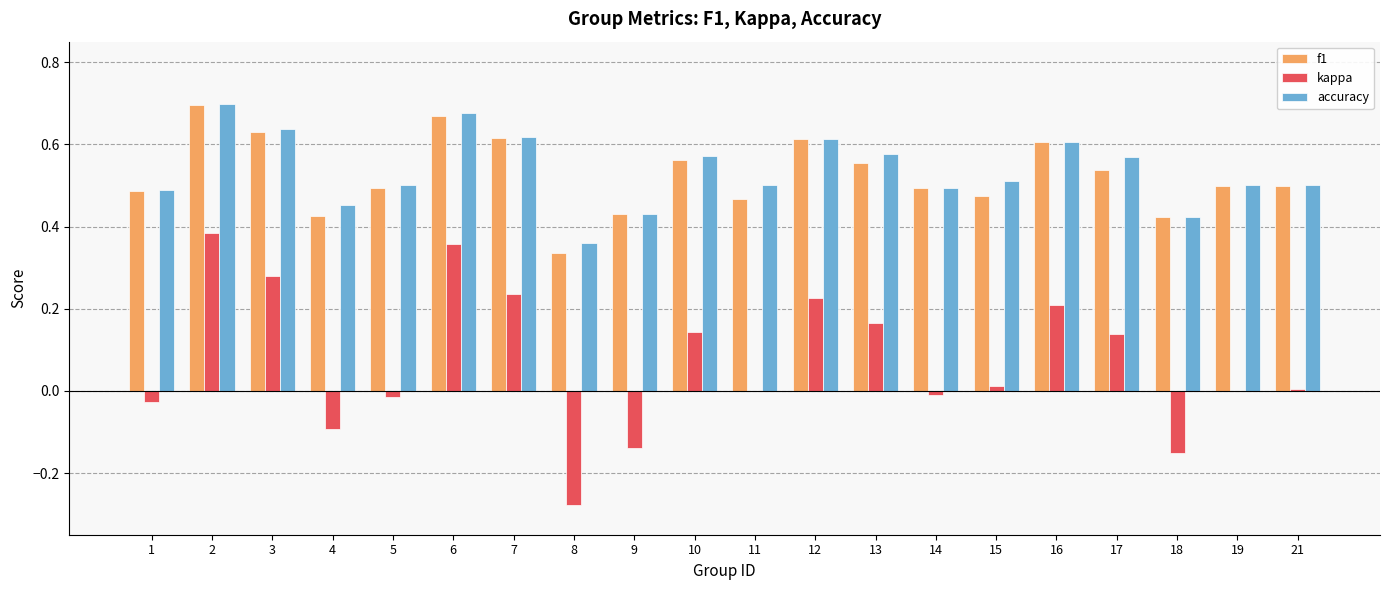

What is the total value across all series at 10?

1.3